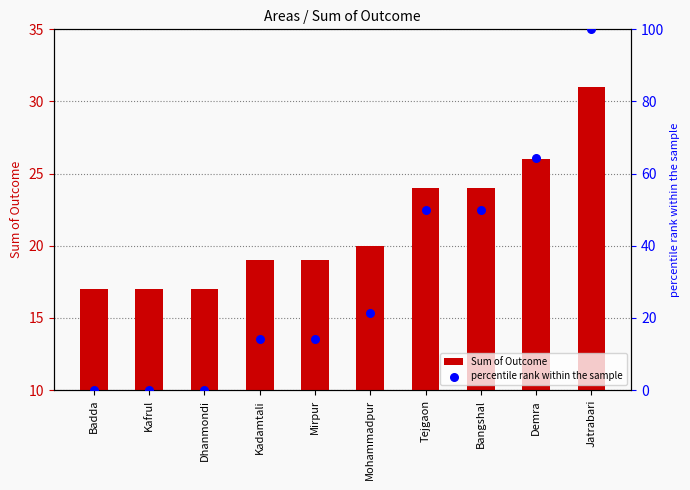

At how many categories does at least one series exceed 66?

1